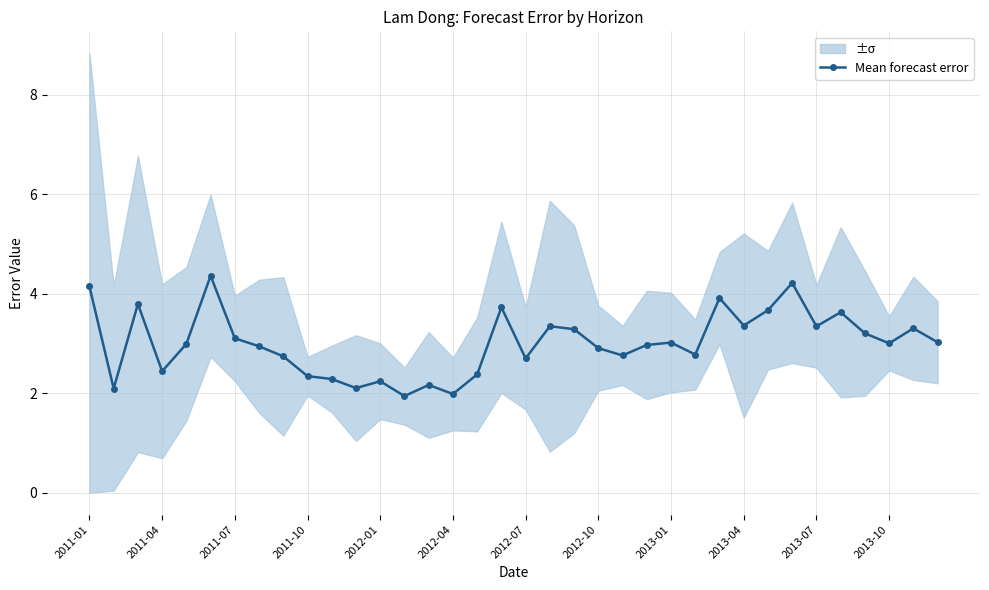

Reading right to left, extract all data points from this chart.

3.0	3.3	3.0	3.2	3.6	3.3	4.2	3.7	3.4	3.9	2.8	3.0	3.0	2.8	2.9	3.3	3.3	2.7	3.7	2.4	2.0	2.2	1.9	2.2	2.1	2.3	2.3	2.7	2.9	3.1	4.4	3.0	2.4	3.8	2.1	4.1